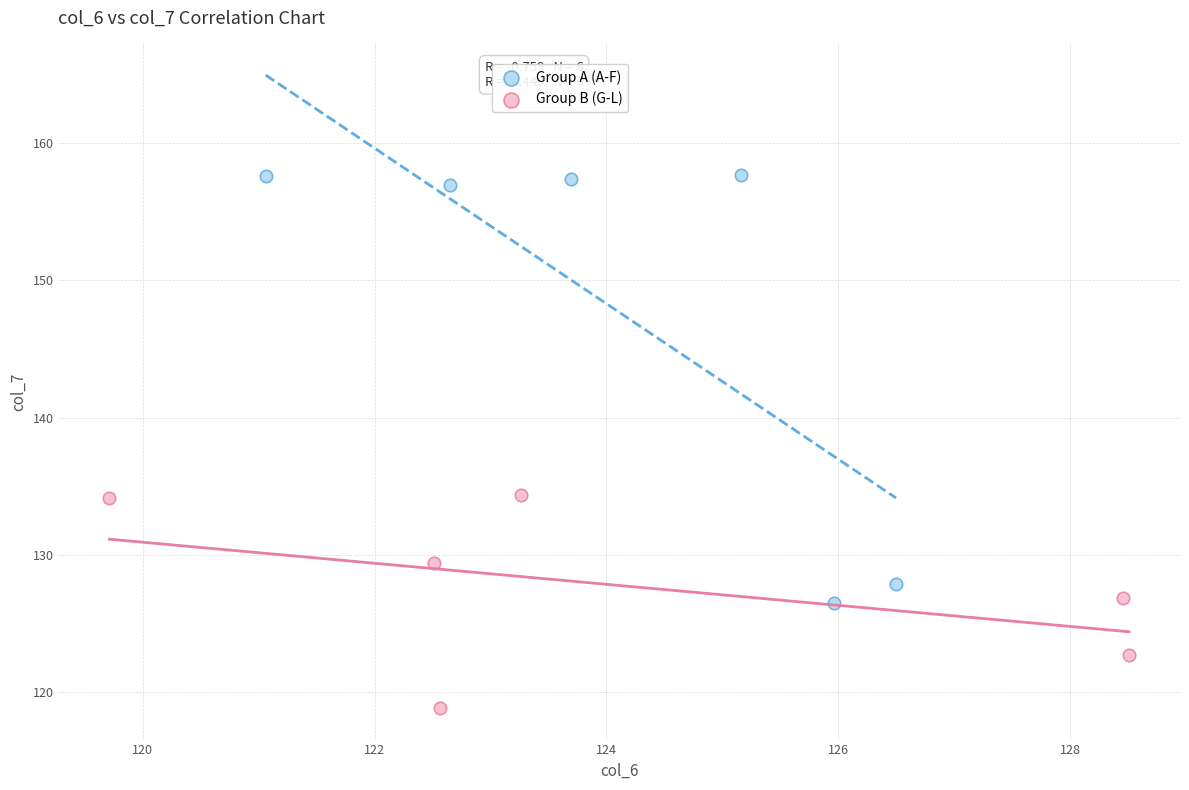

Which series contains the lowest Y value?

Group B (G-L)